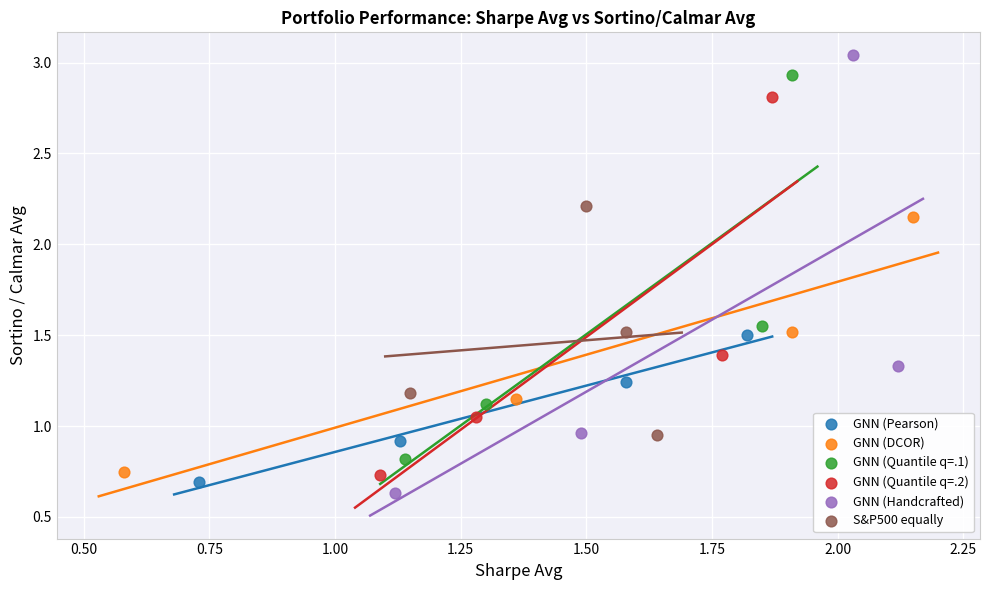

Which series contains the lowest Y value?

GNN (Handcrafted)